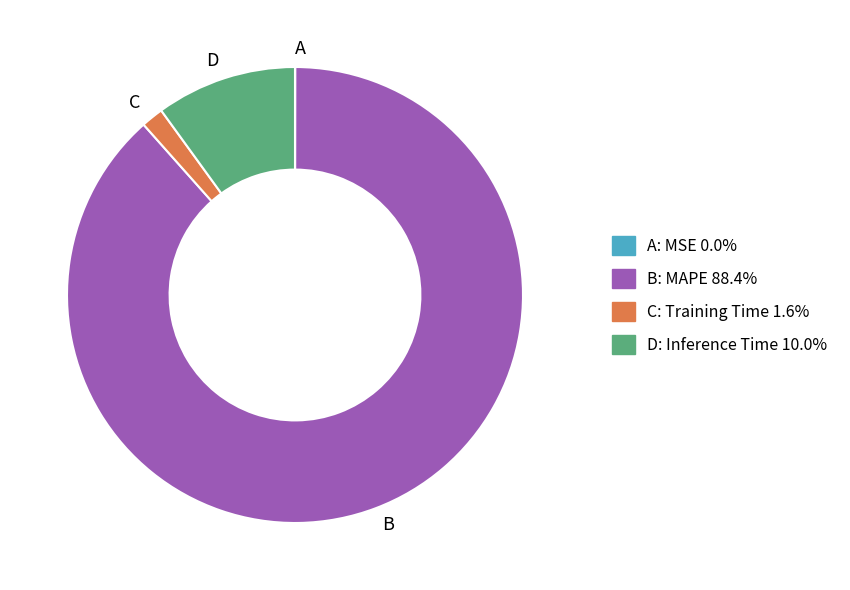

What is the majority slice?

B